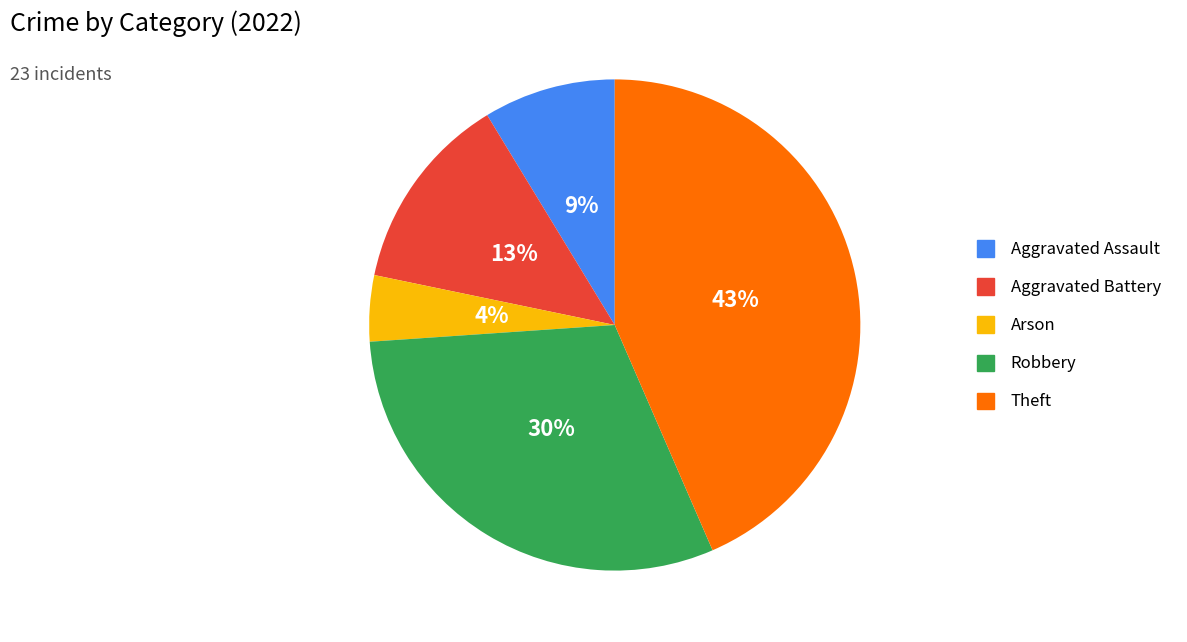

Do Robbery and Theft together represent more than half of the pie?

Yes